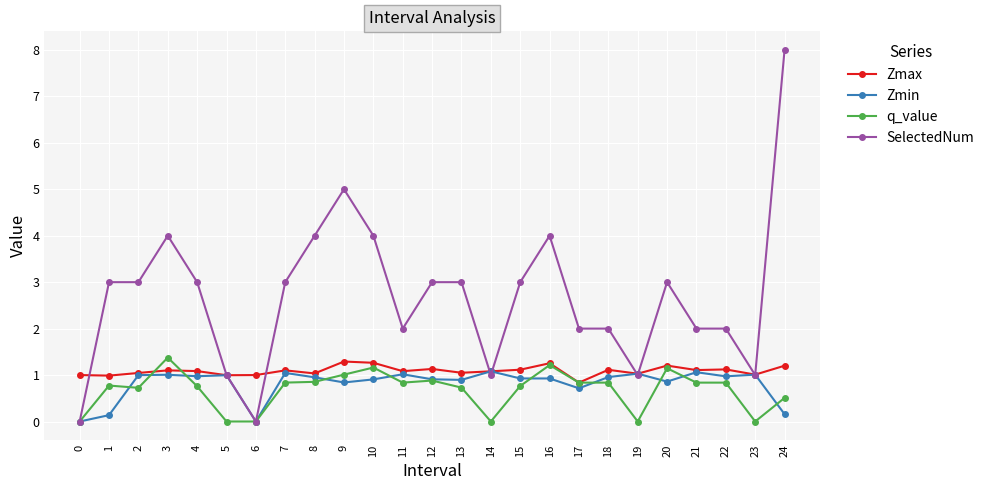

The Zmax series shows 1.1 at 14. True or false?

True